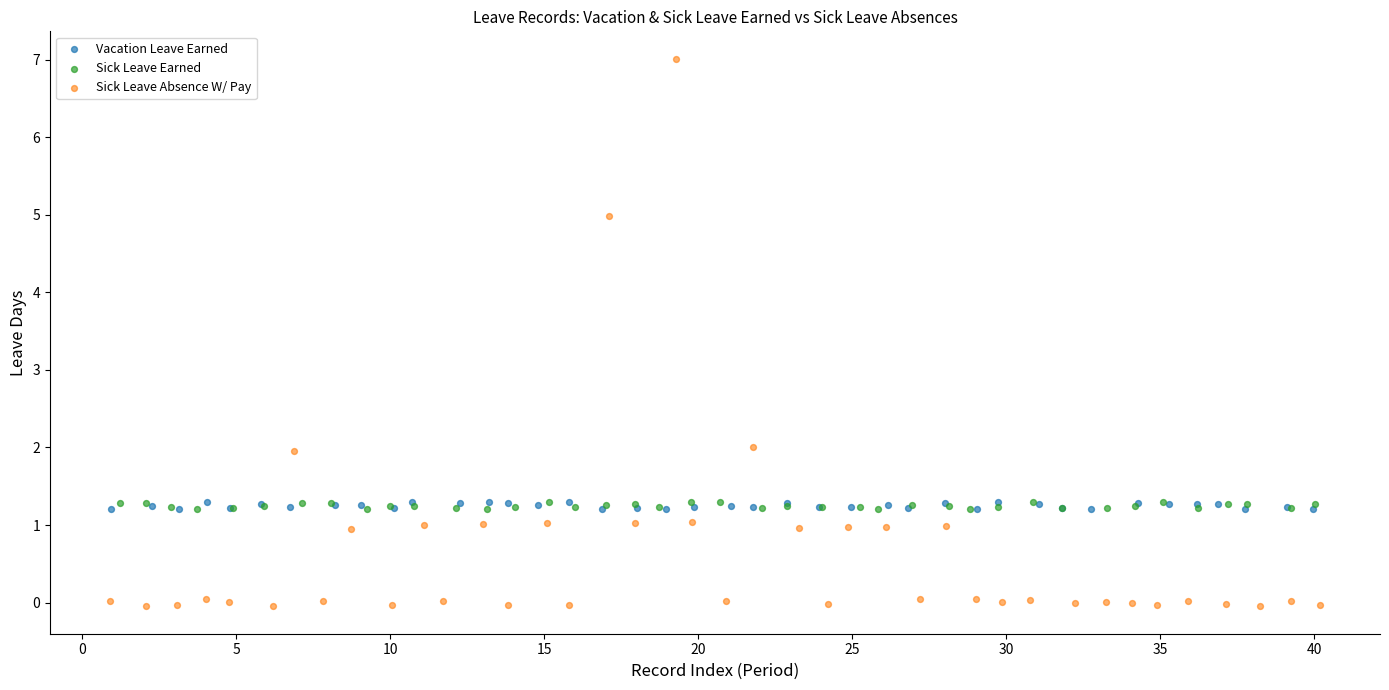

Which series contains the lowest Y value?

Sick Leave Absence W/ Pay